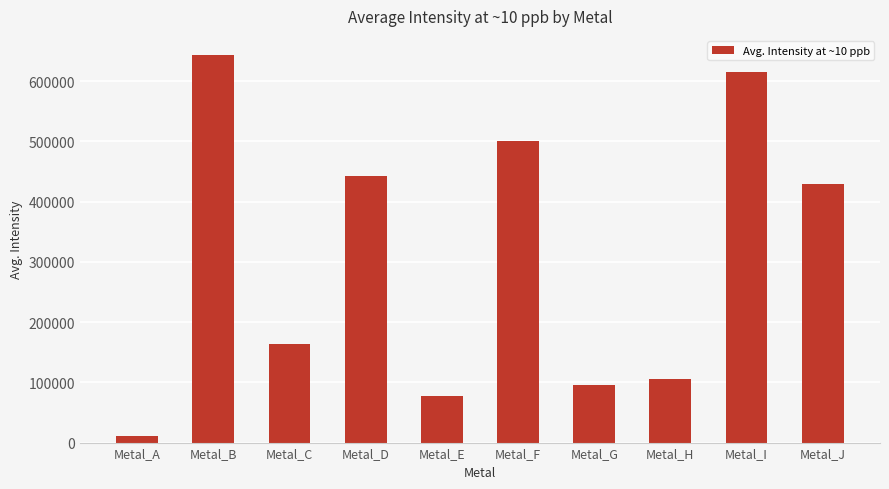

Reading left to right, extract all data points from this chart.

Metal_A=10927.9	Metal_B=643017.4	Metal_C=163137.8	Metal_D=442327.4	Metal_E=78035.9	Metal_F=499941.7	Metal_G=94912.7	Metal_H=105554.9	Metal_I=615923.2	Metal_J=429701.6